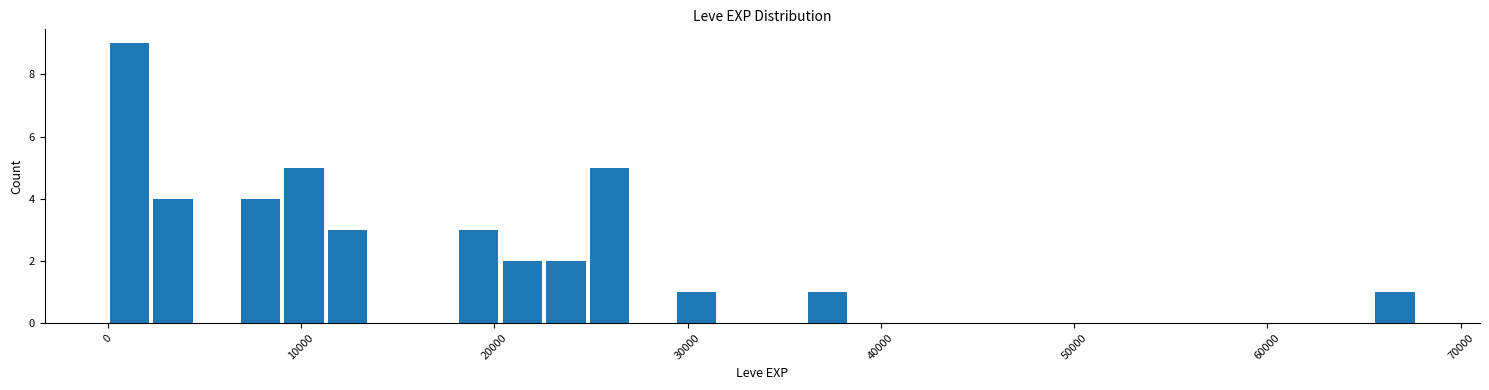

Read against the x-axis, roughly where is the centre of the tallest bar?

1000